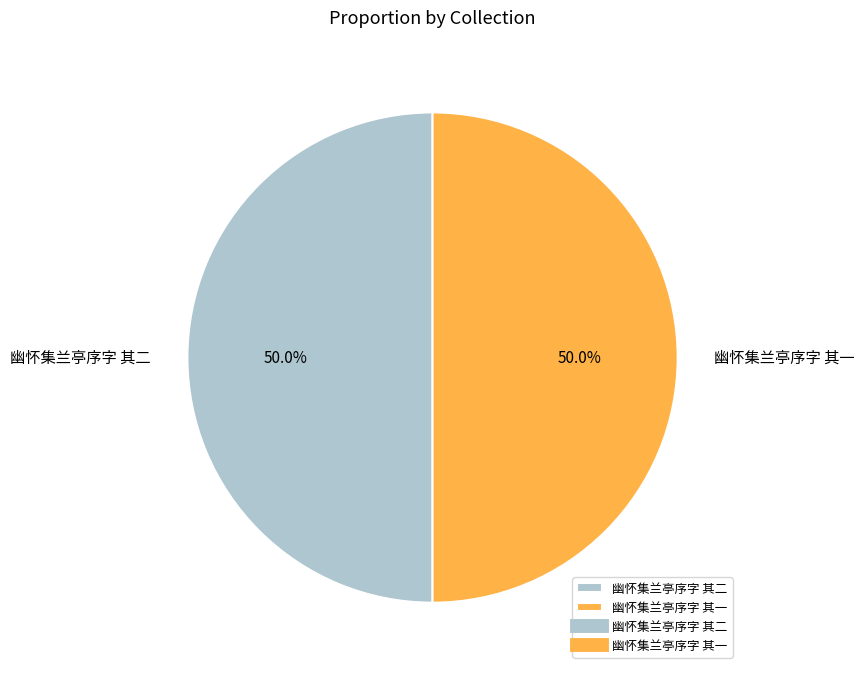

Approximately how many times larger is the value at 幽怀集兰亭序字 其二 compared to 幽怀集兰亭序字 其一?

1.0